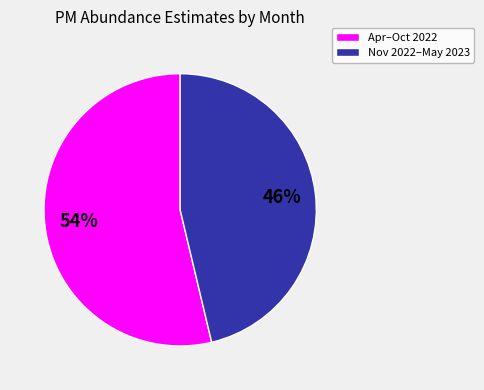

To the nearest percent, what is the average slice percentage?

50%